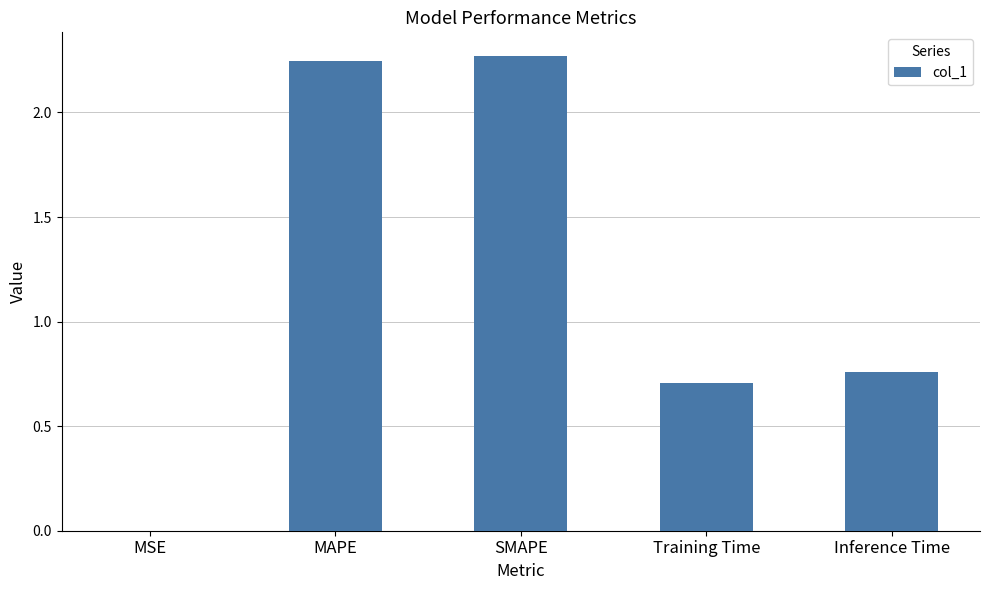

What is the sum of the values at Inference Time and SMAPE?

3.0